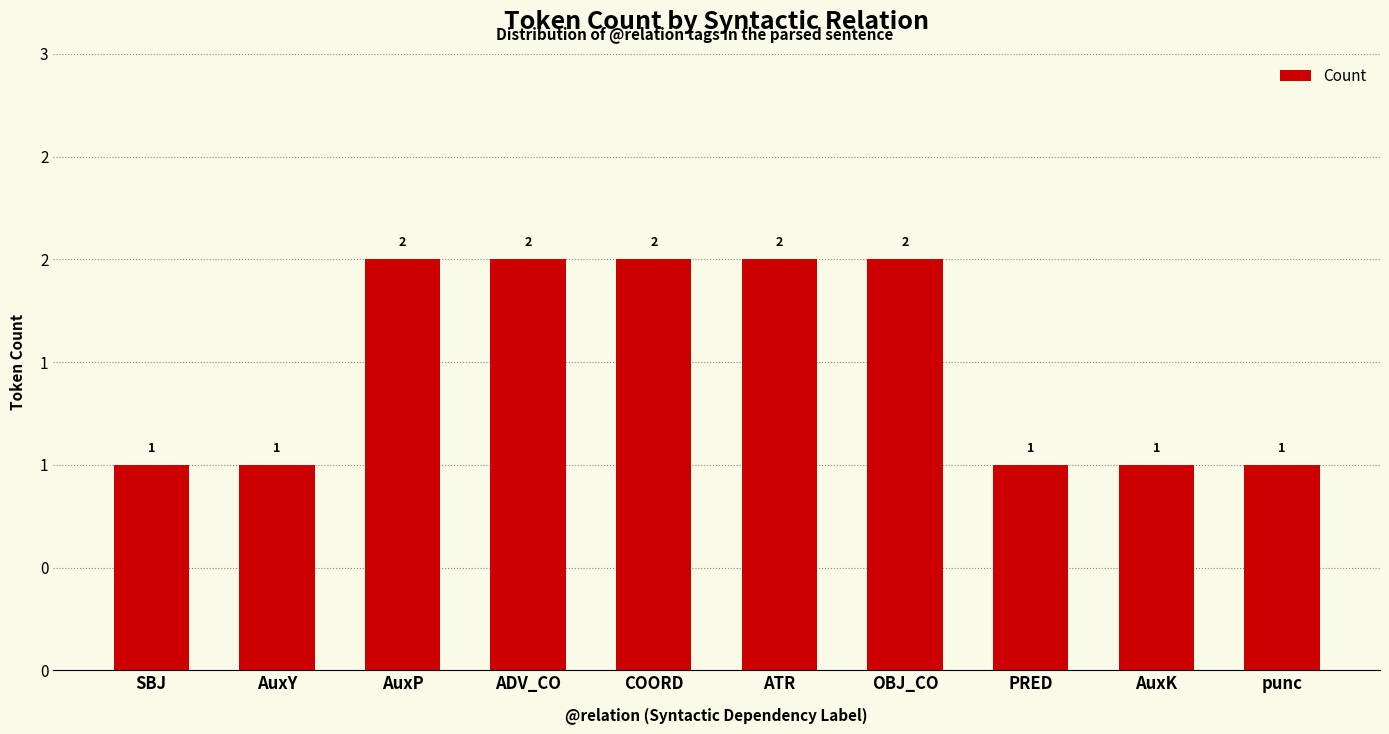

Which category has the highest value across all series?

AuxP